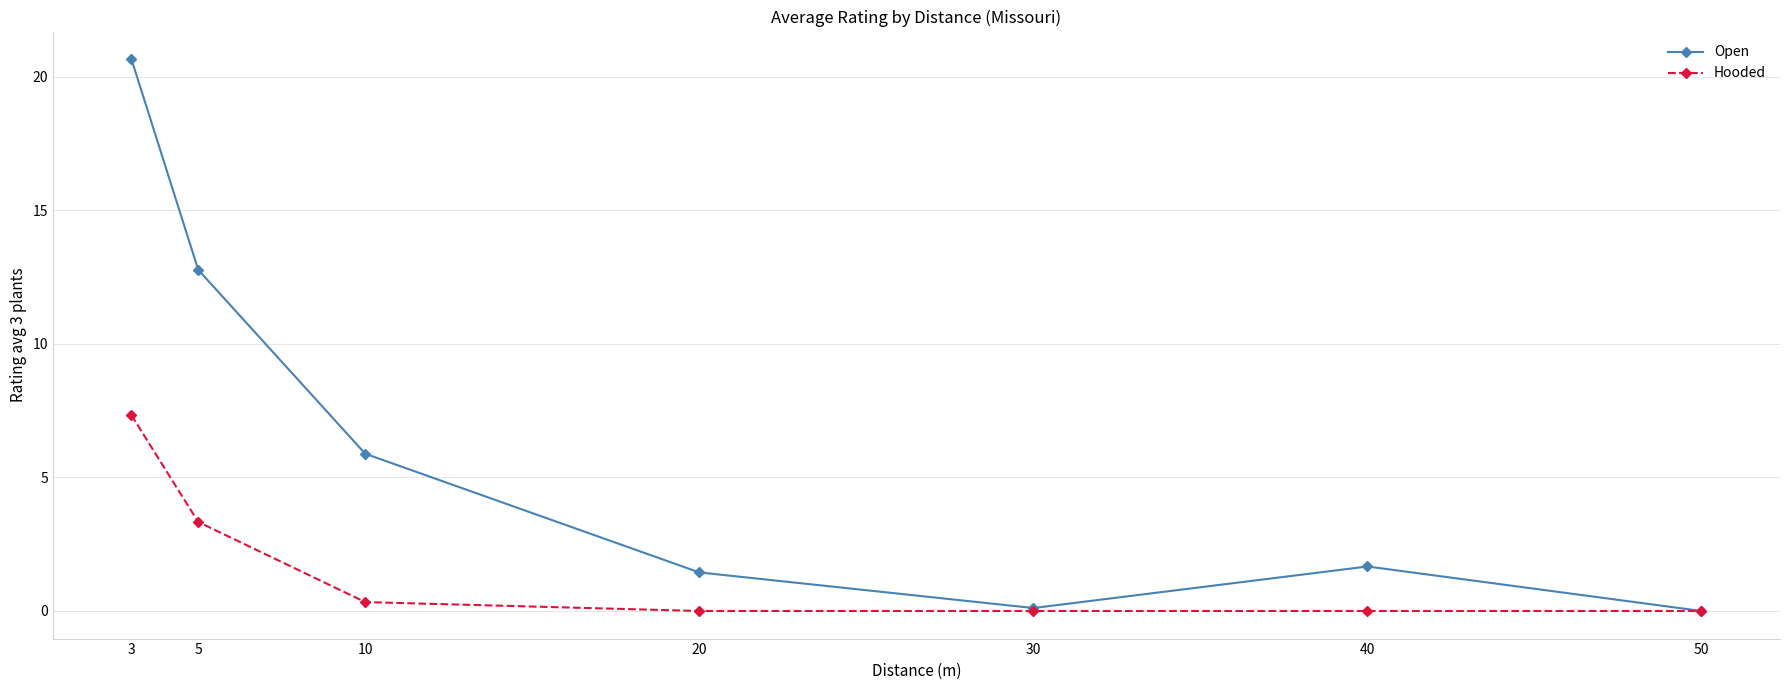

List the series in order of their peak value, highest first.

Open, Hooded